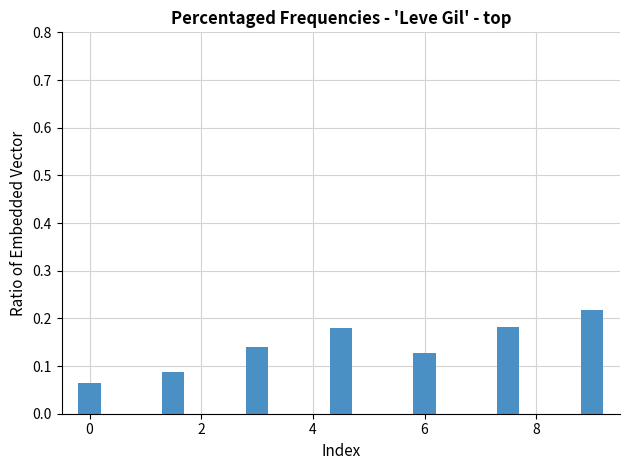

What is the sum of all values?

1.0